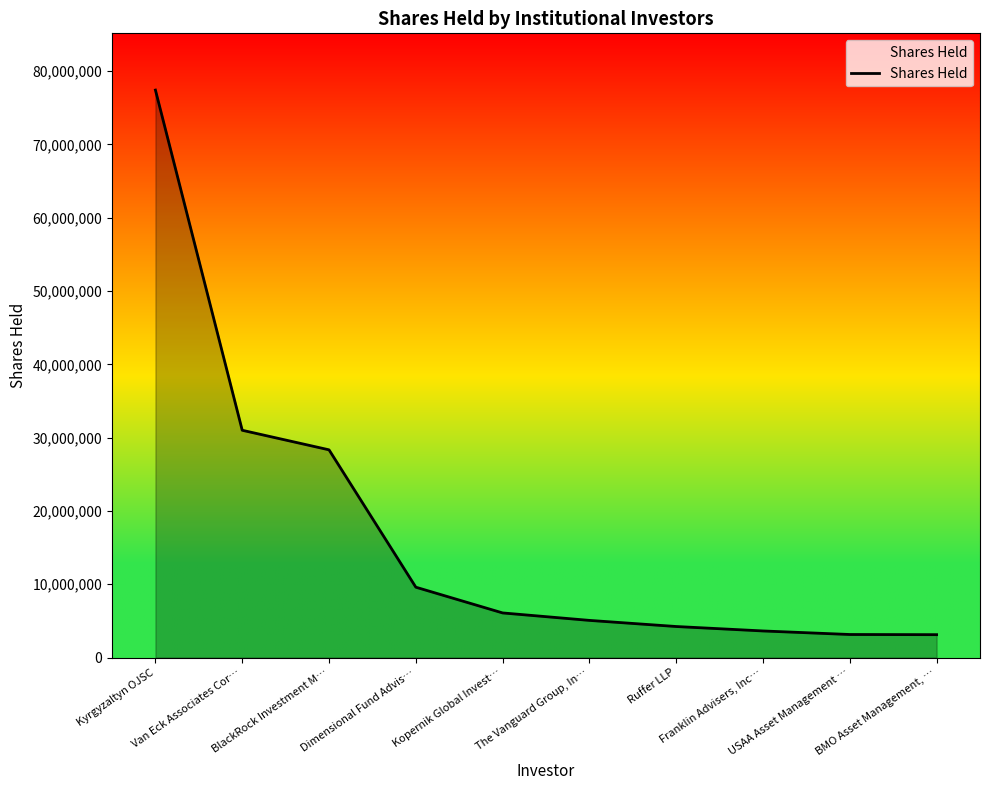

How many values are below 6089733?

5